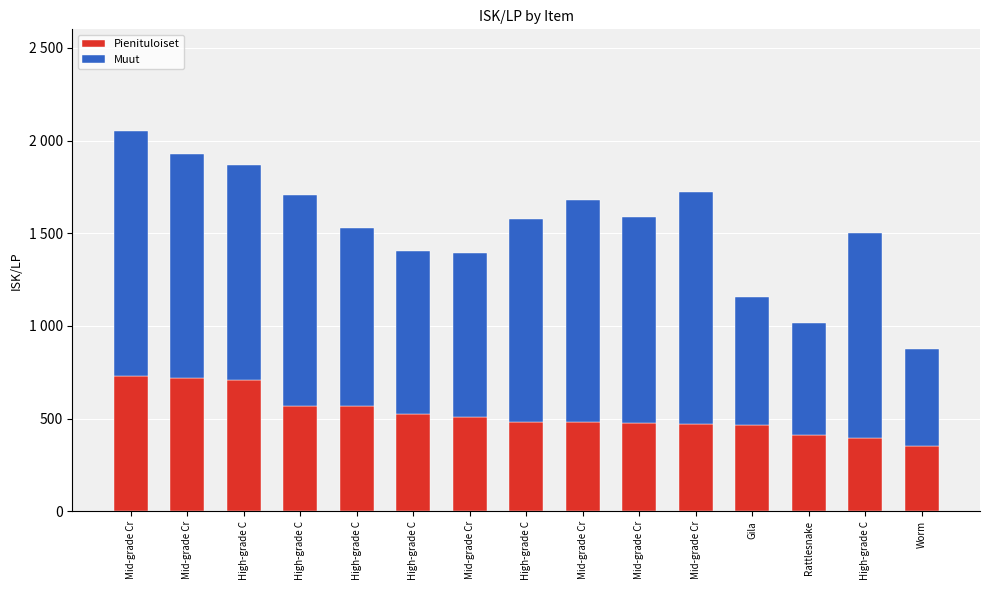

Does the chart contain any negative values?

No